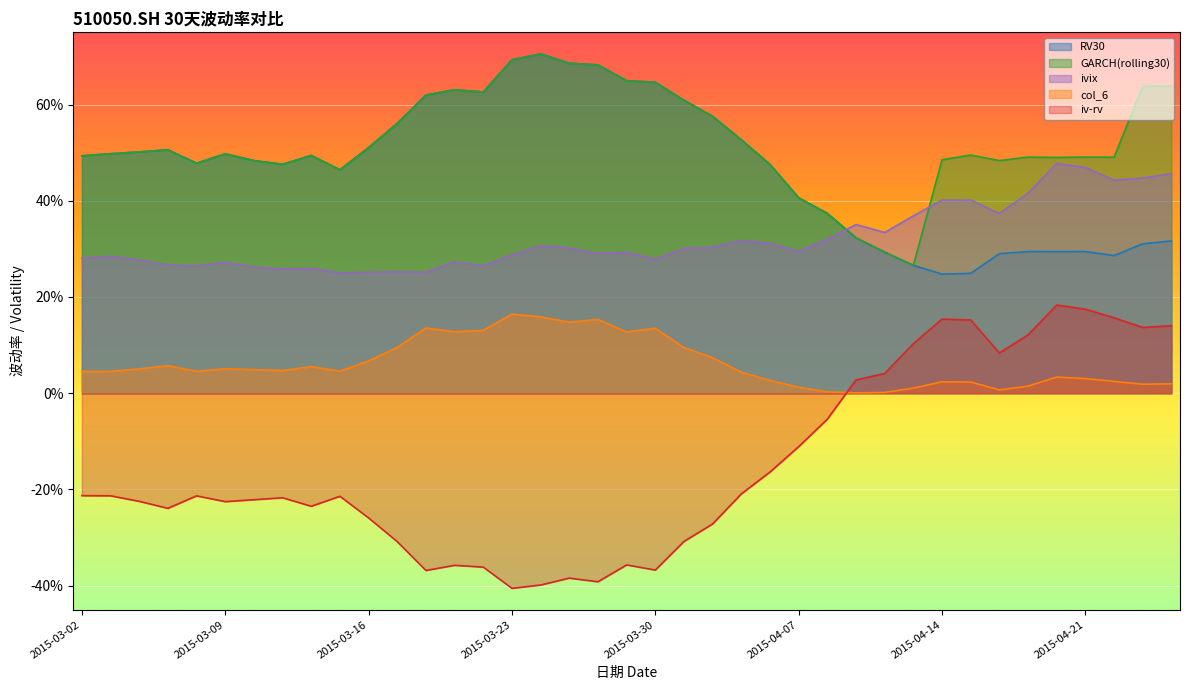

How many lines are shown in the chart?

5